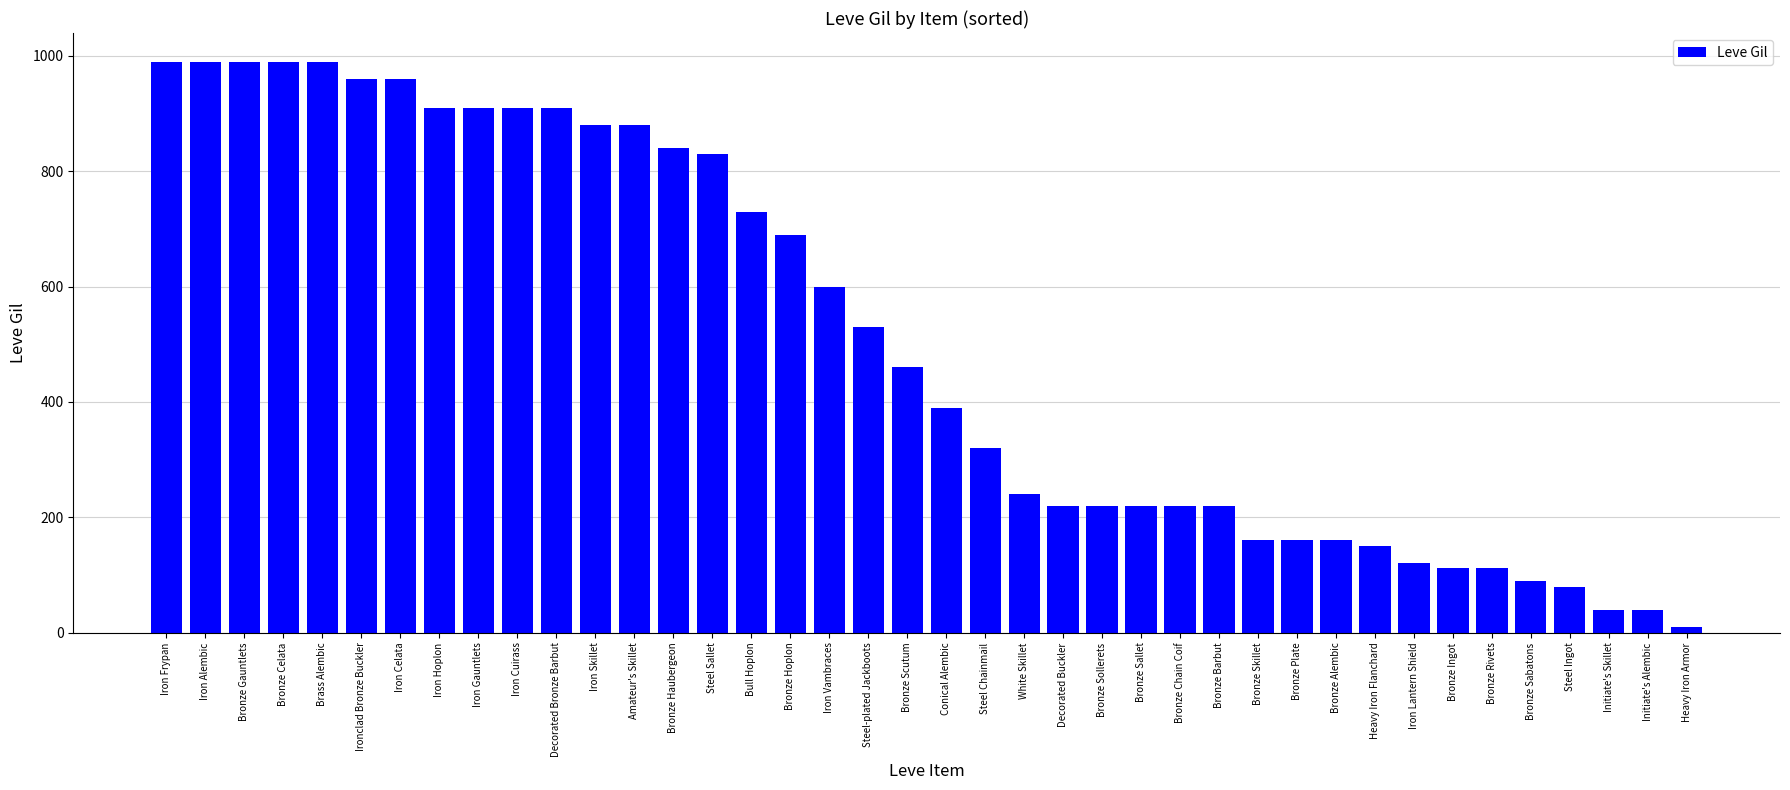

What is the greatest value displayed?

990